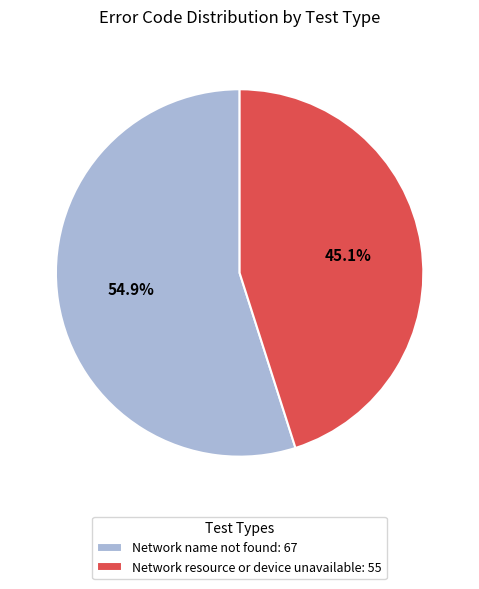

Which category accounts for the majority?

Network name not found